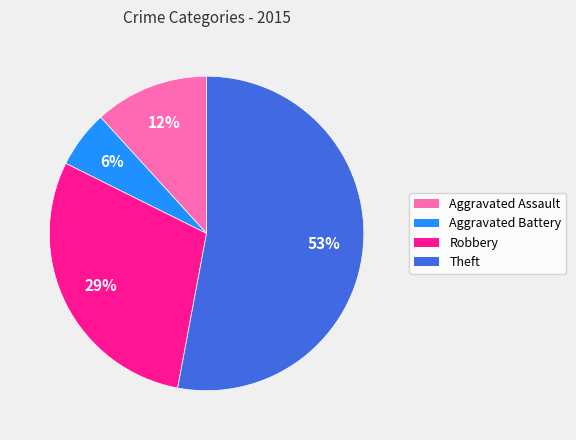

Which slice is the smallest?

Aggravated Battery